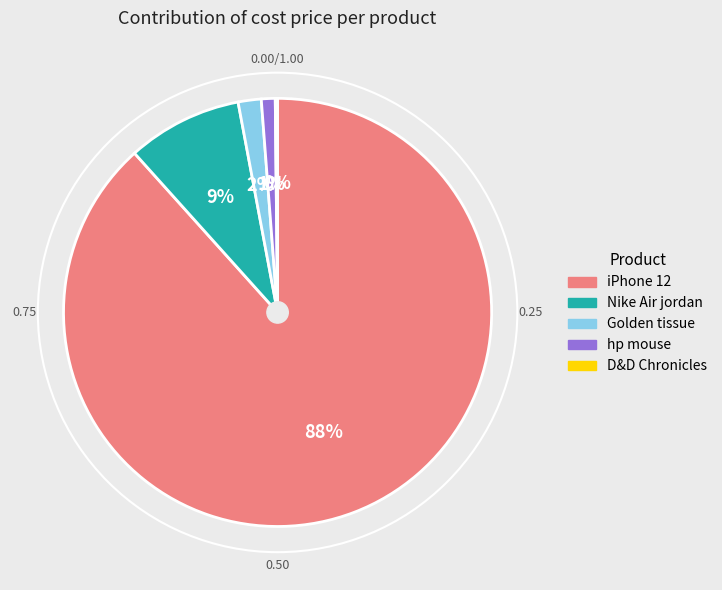

To the nearest percent, what percentage of the pie is iPhone 12?

88%